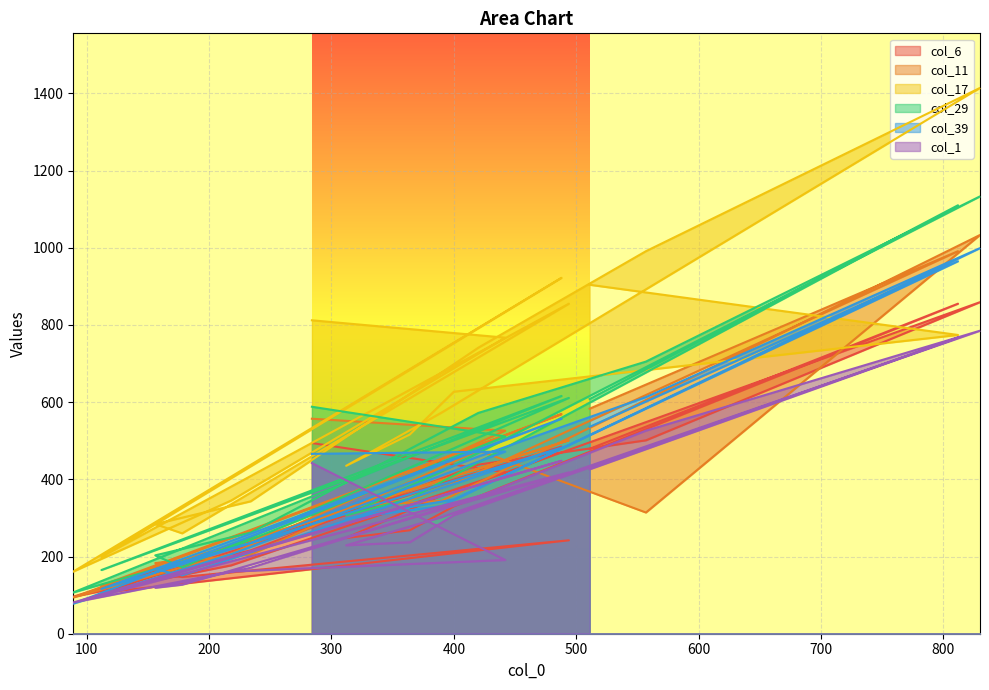

What is the smallest value displayed?

78